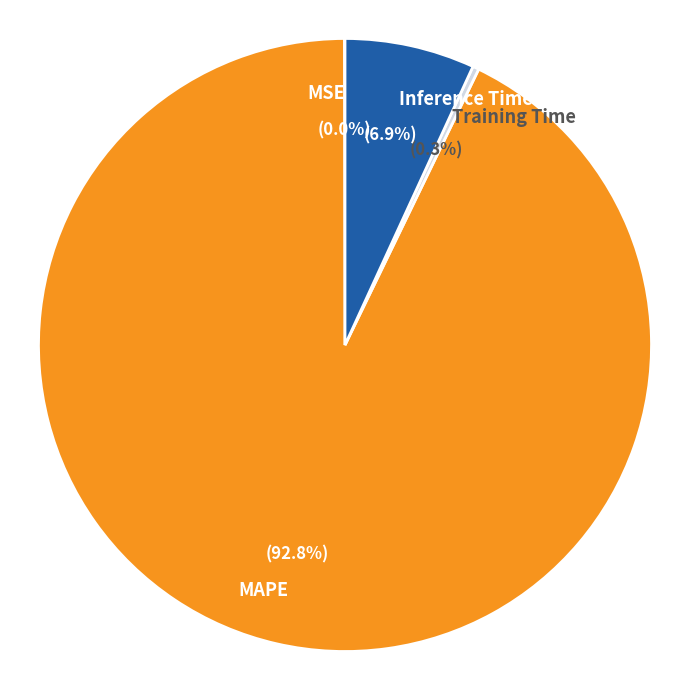

Is MAPE the majority of the pie?

Yes